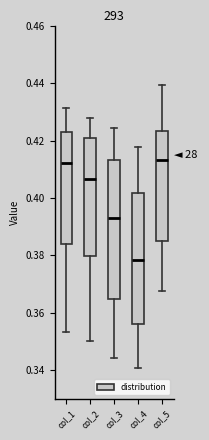

Where does the lower whisker of the box for col_3 end on the y-axis? The values are not printed on the chart, so give them approximately, as read against the axis.

0.344